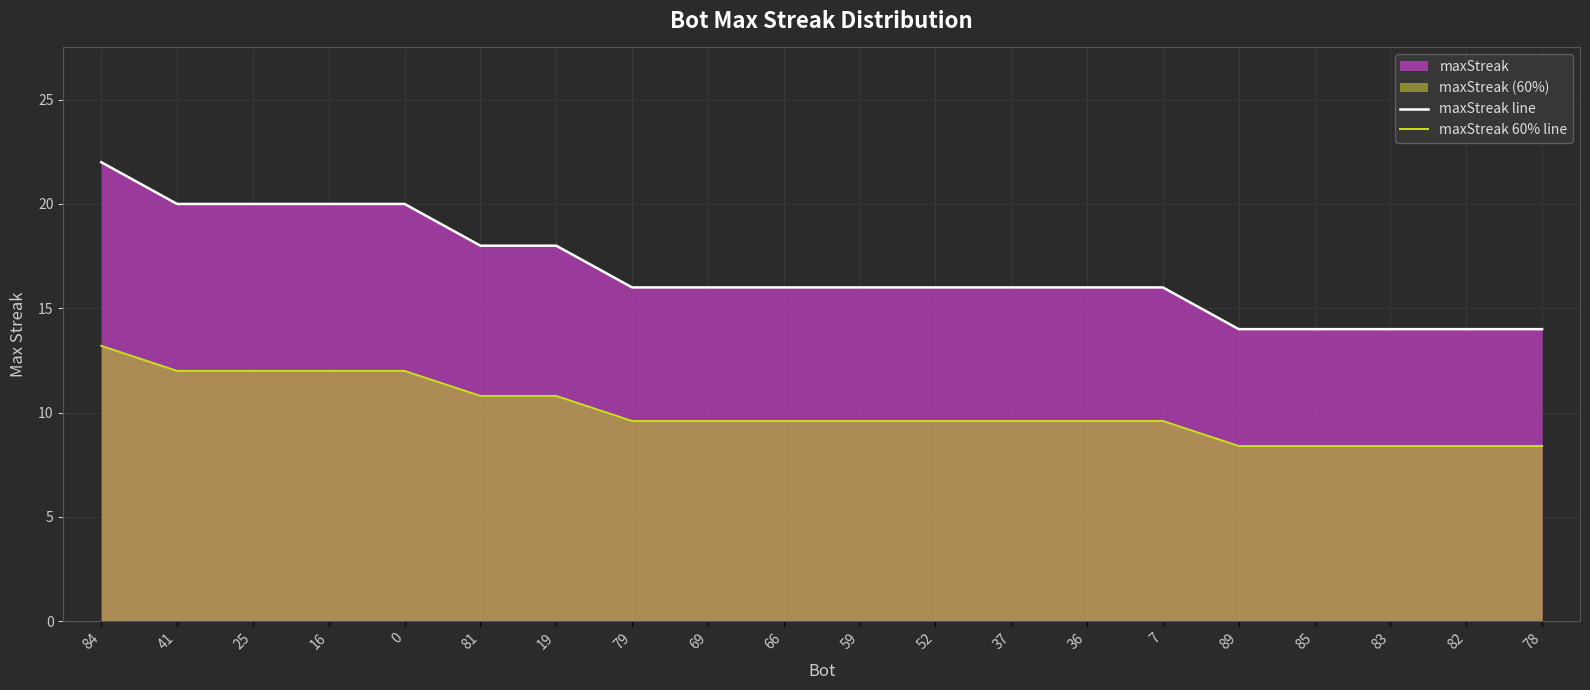

Read the maxStreak 60% line value at 36.

9.6